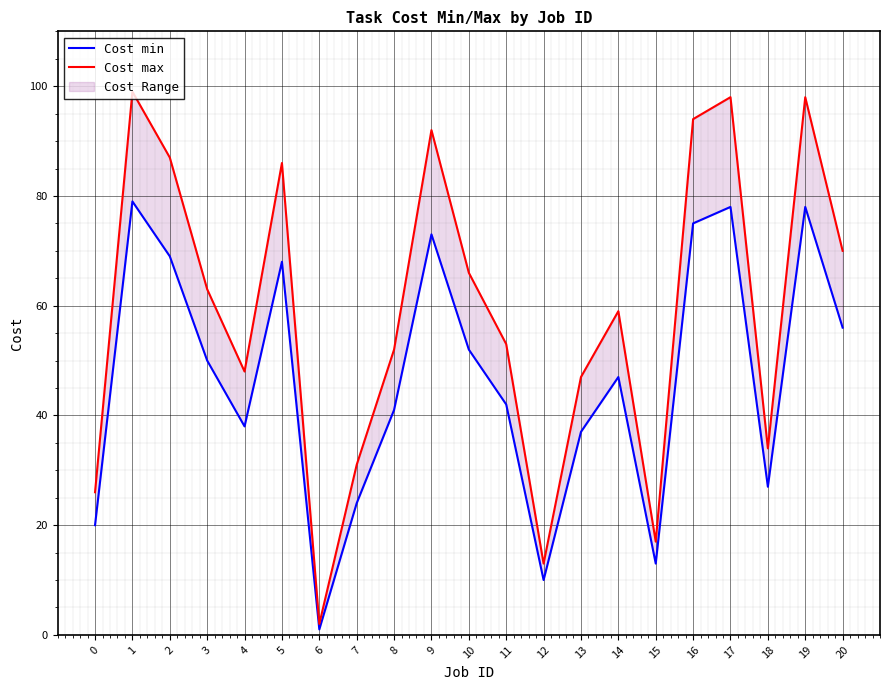

True or false: Cost max and Cost min intersect in this chart.

False